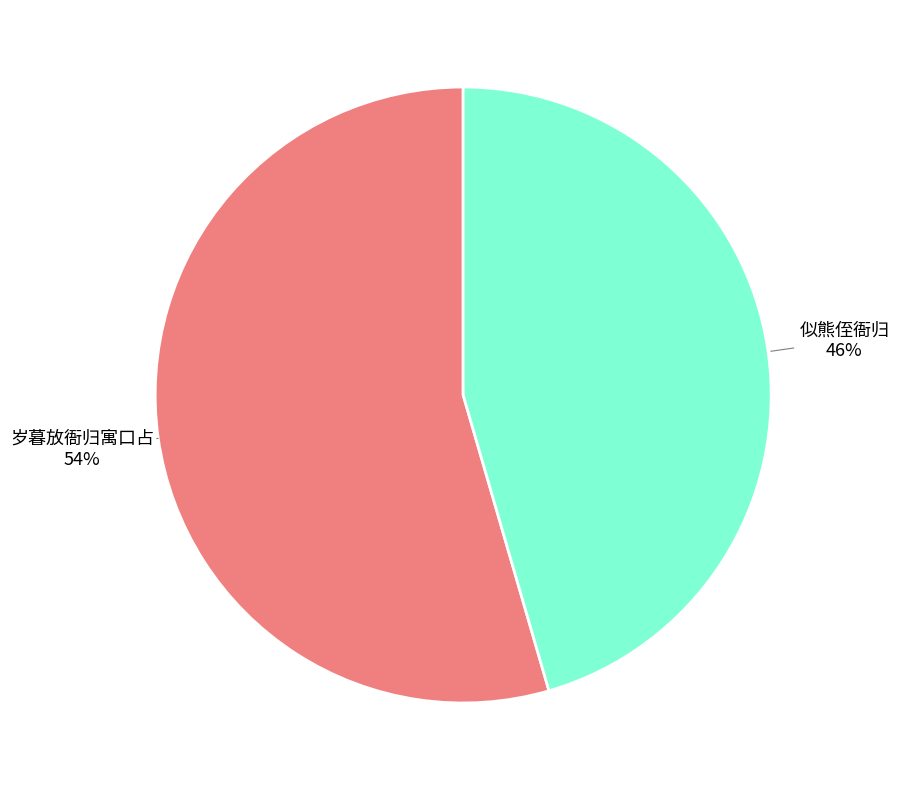

Is there a majority slice in this chart?

Yes